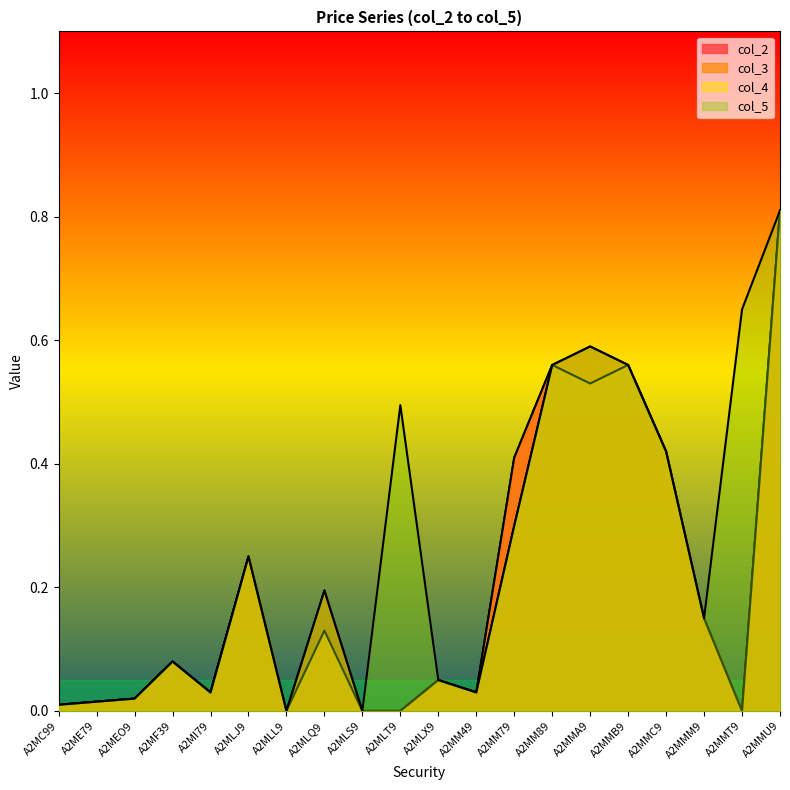

True or false: col_5 has more than 0 points higher than both neighbors.

True